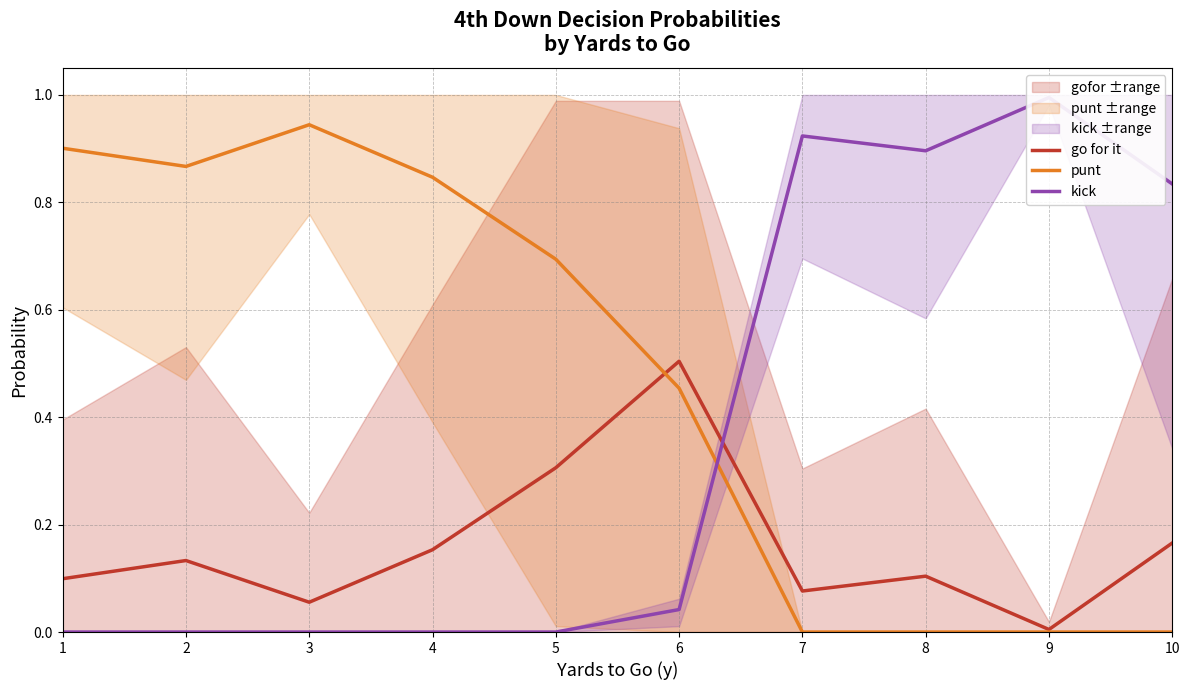

List the series in order of their overall mean, highest first.

punt, kick, go for it